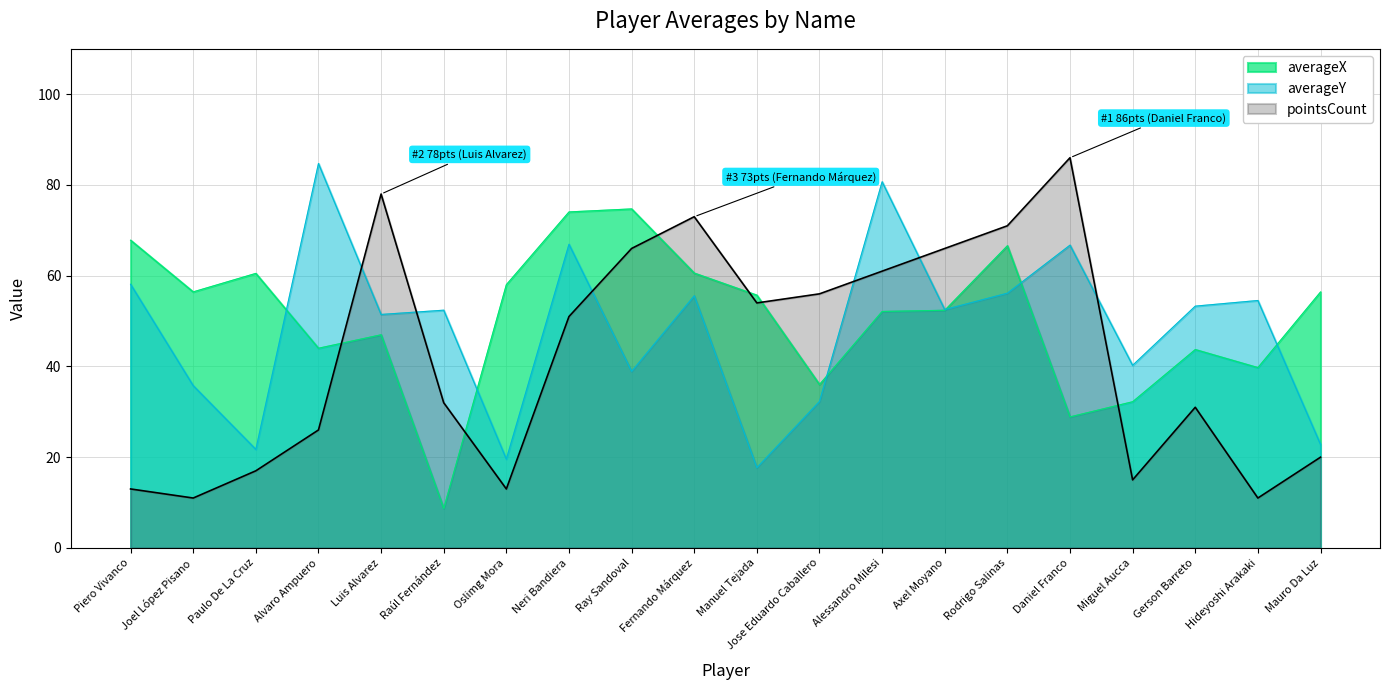

Rank the categories by pointsCount value from highest to lowest.

Daniel Franco, Luis Alvarez, Fernando Márquez, Rodrigo Salinas, Ray Sandoval, Axel Moyano, Alessandro Milesi, Jose Eduardo Caballero, Manuel Tejada, Neri Bandiera, Raúl Fernández, Gerson Barreto, Alvaro Ampuero, Mauro Da Luz, Paulo De La Cruz, Miguel Aucca, Piero Vivanco, Oslimg Mora, Joel López Pisano, Hideyoshi Arakaki